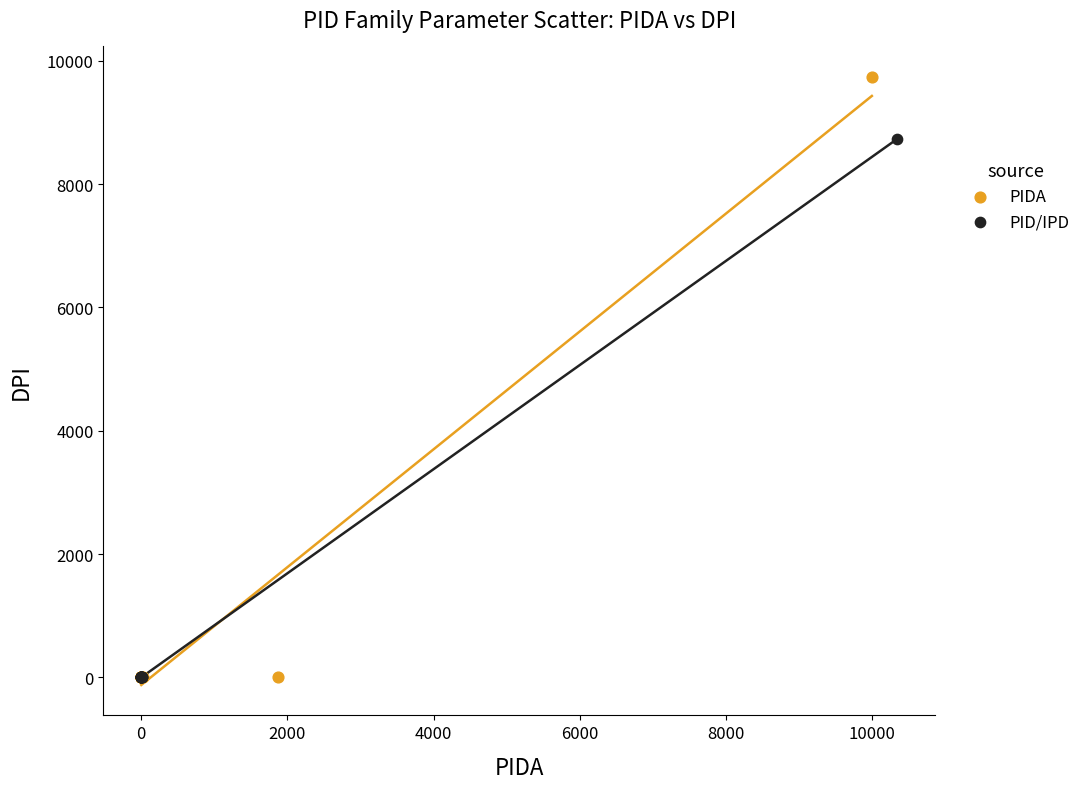

Which series has the largest Y range (max minus min)?

PIDA